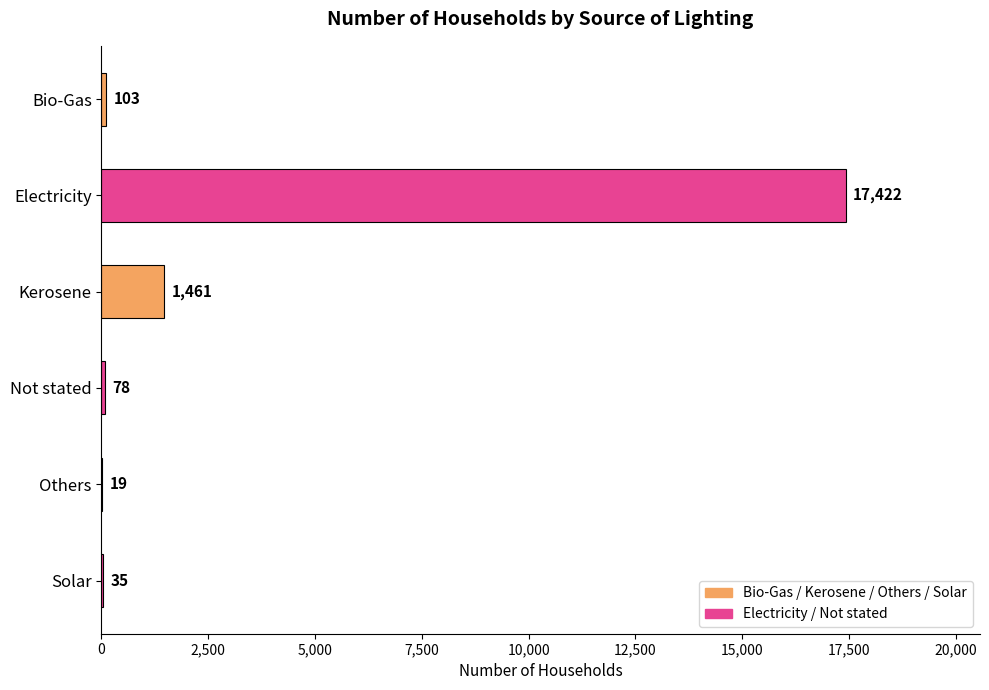

At which label is the value closest to 8720?

Kerosene